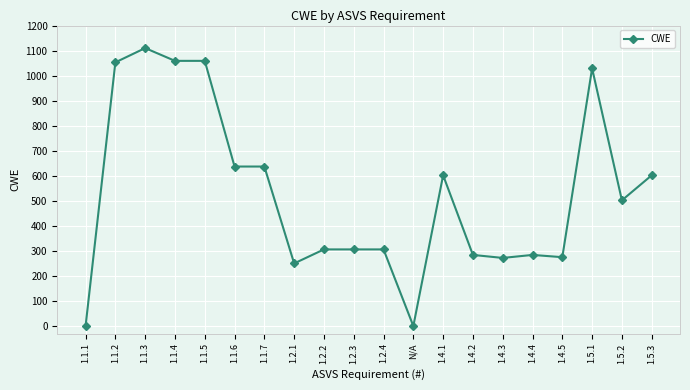

True or false: there are more than 1 points higher than both neighbors.

True